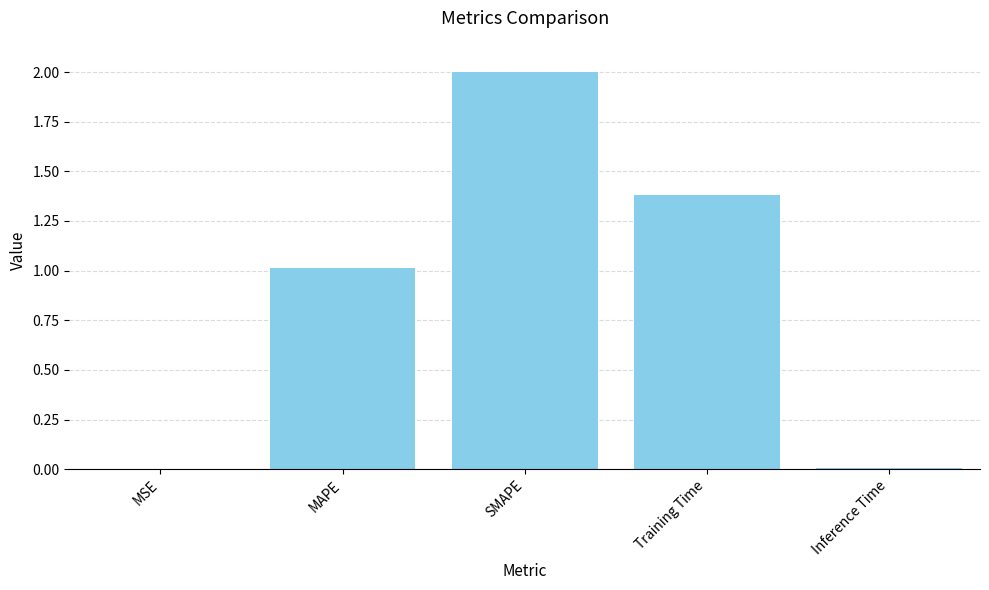

True or false: the data shows 0.2 at MAPE.

False